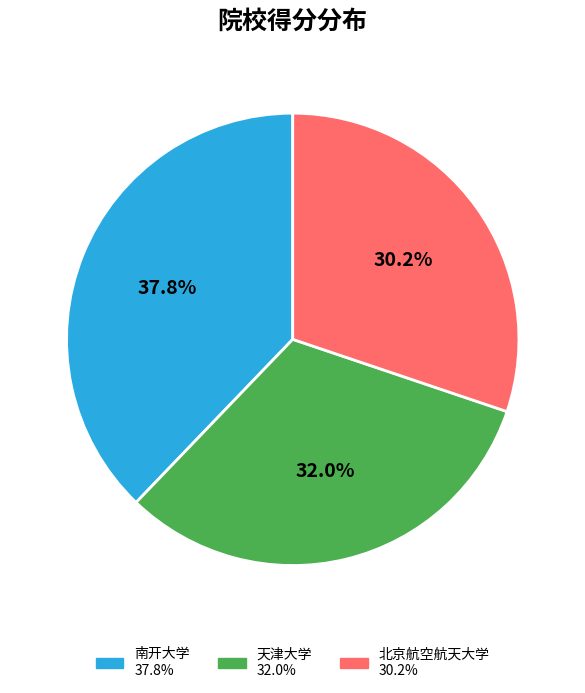

Is it true that 天津大学 is 40% of the pie?

False